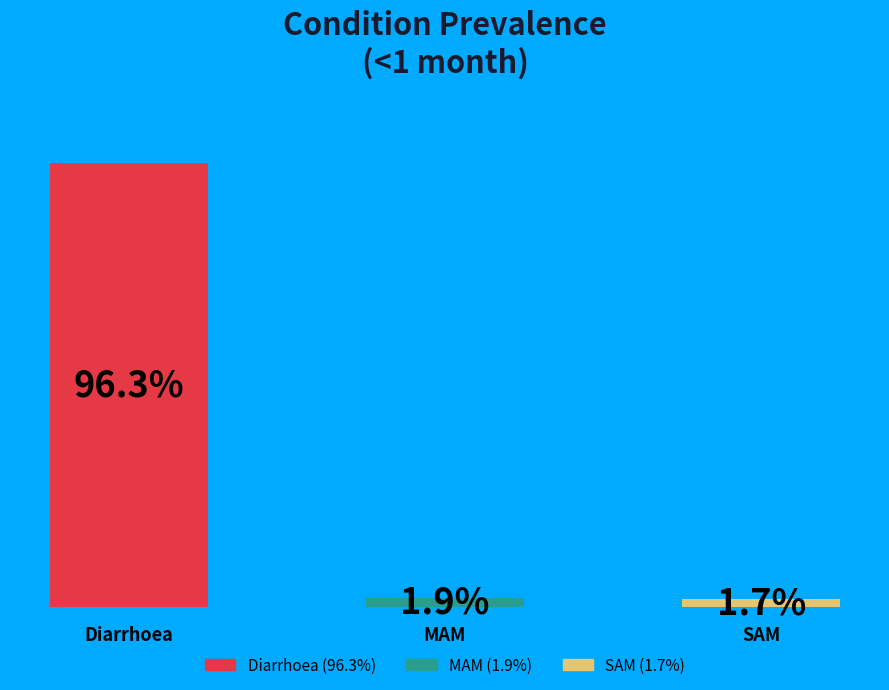

How many bars are there in total?

3